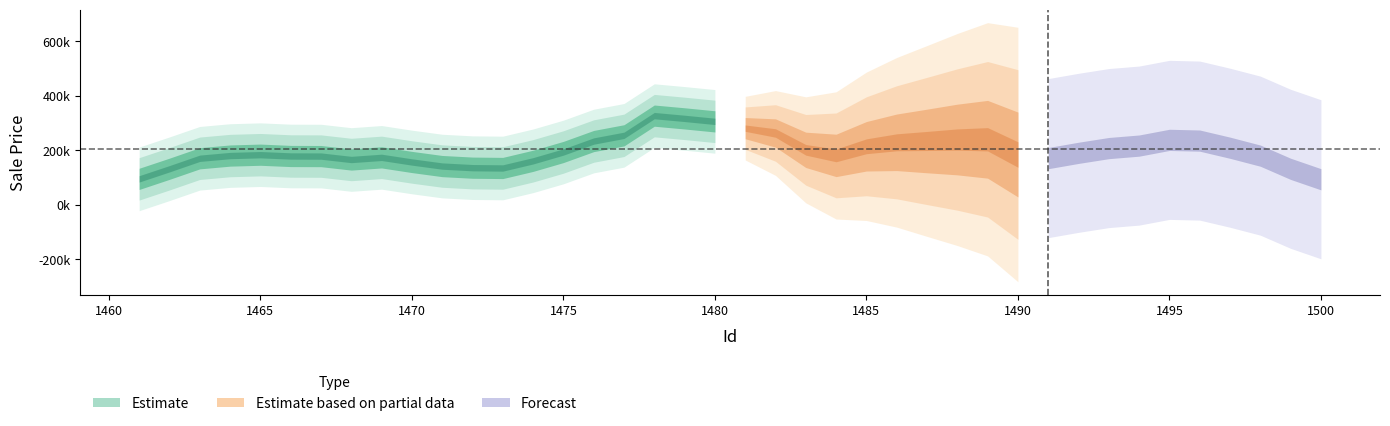

What is the value of the 35th point from the left?

290507.4